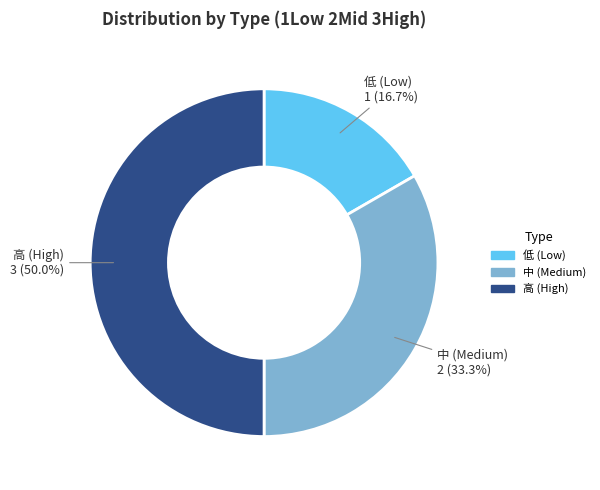

Which slice is the largest?

3